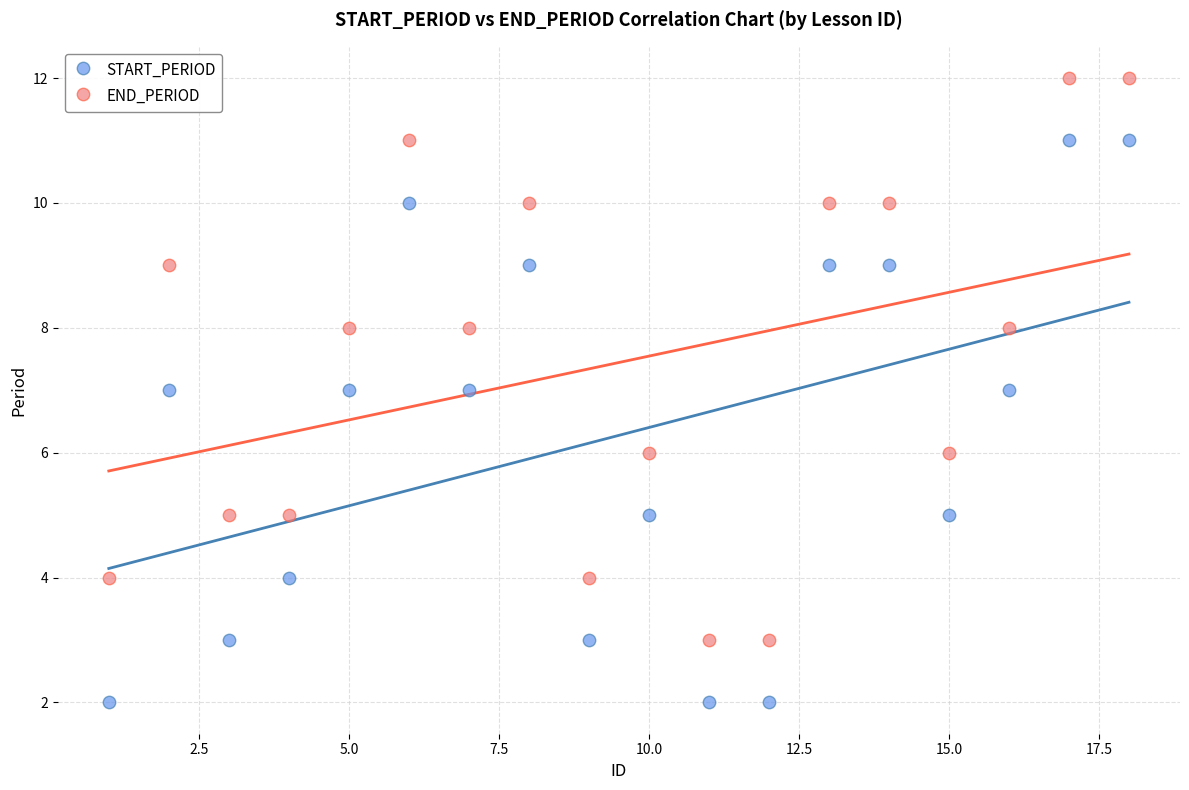

Across all data points, what is the range of X values (max minus min)?

17